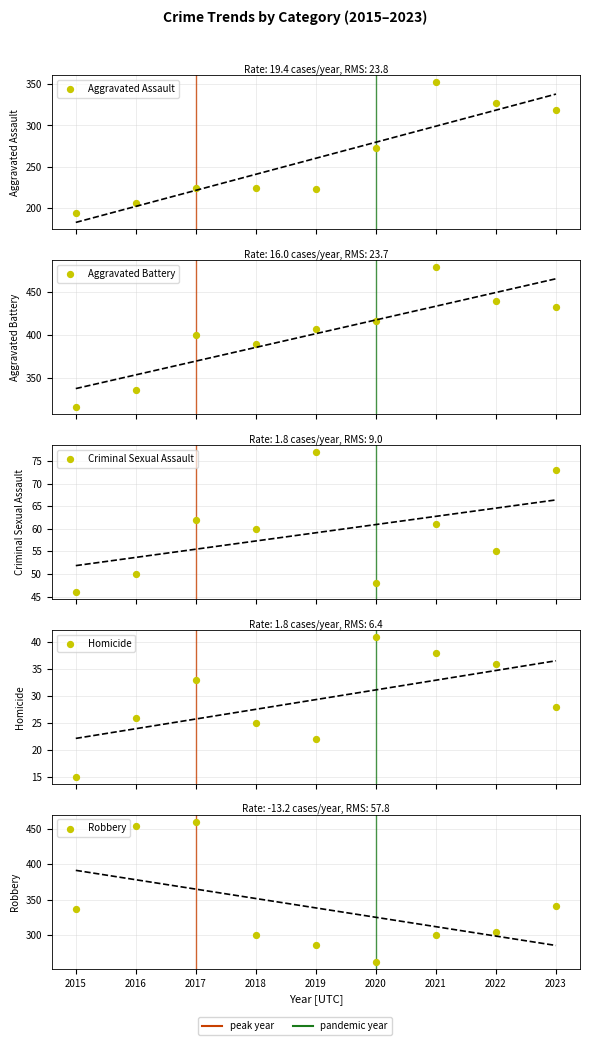

What is the total value across all series at 2022?

1161